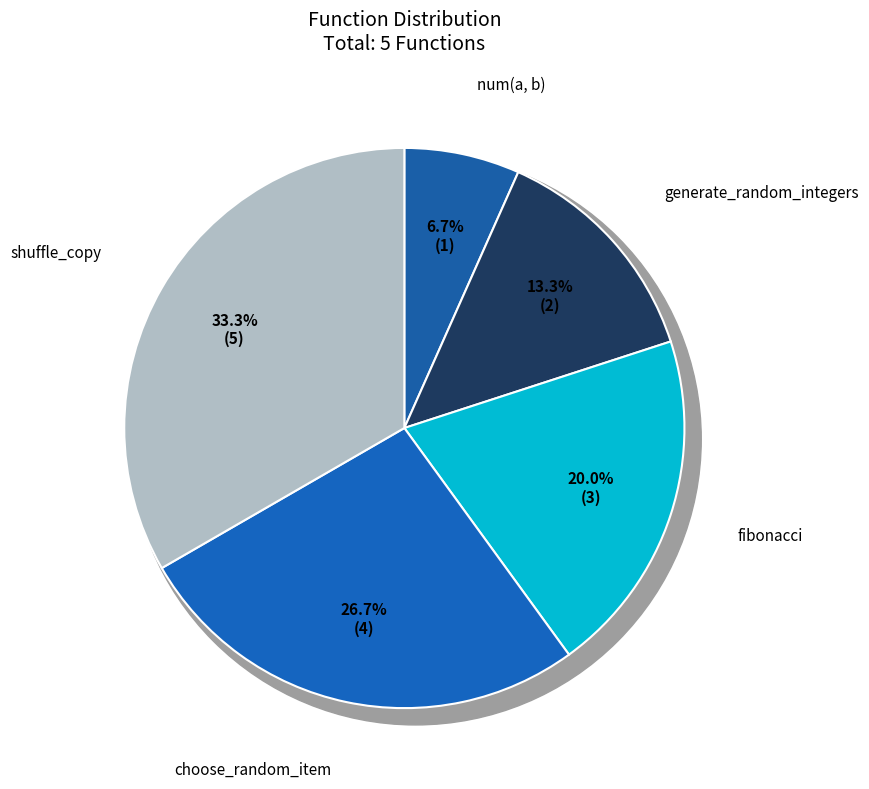

Does any single category account for the majority?

No